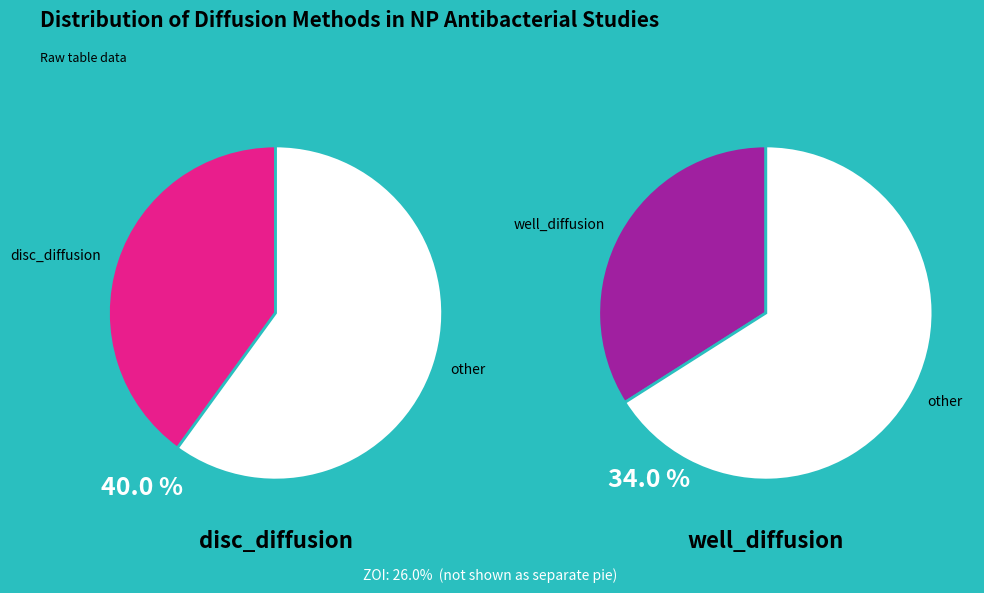

What portion of the pie excludes ZOI?

74.0%